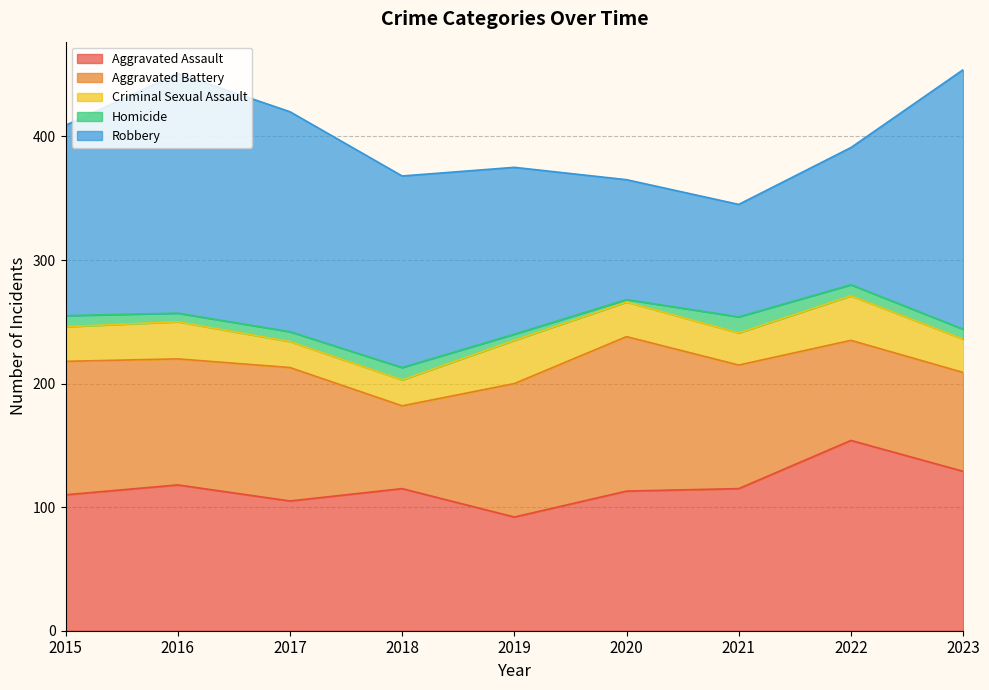

Which series ends up on top after the final intersection of Robbery and Aggravated Battery?

Robbery